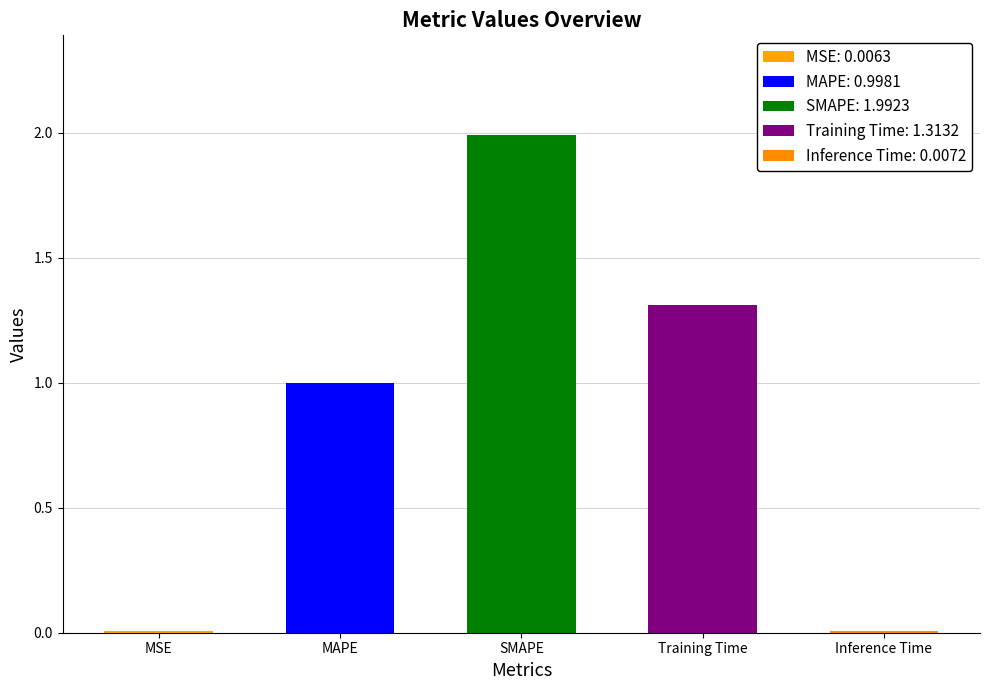

Rank the categories by value from highest to lowest.

SMAPE, Training Time, MAPE, Inference Time, MSE